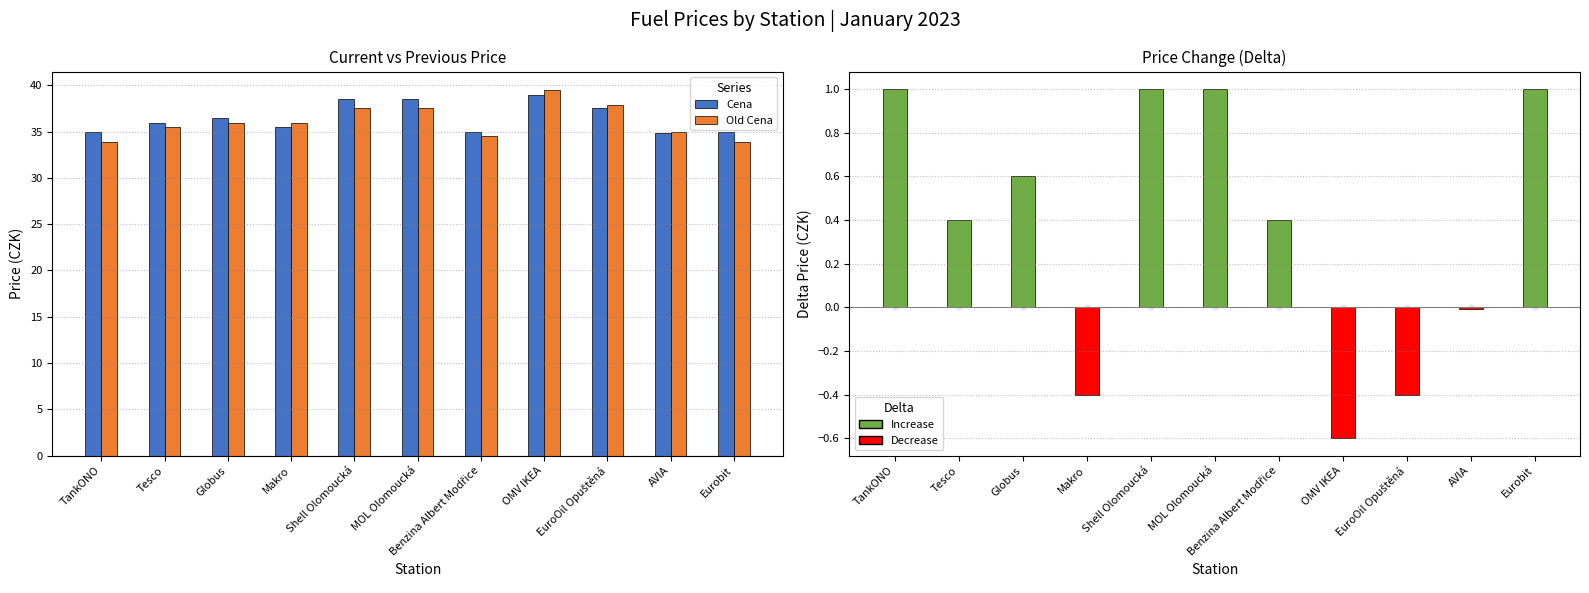

Is the value of Delta Cena at EuroOil Opuštěná greater than the value of Old Cena at Makro?

No